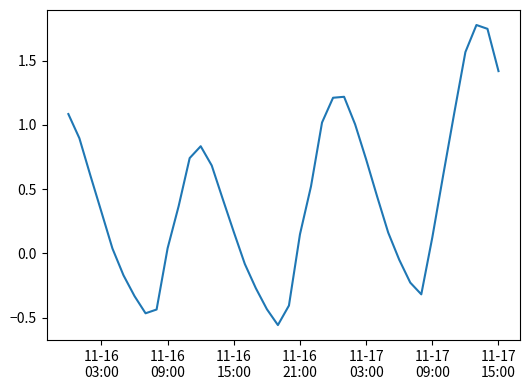

How many negative values are there?

12